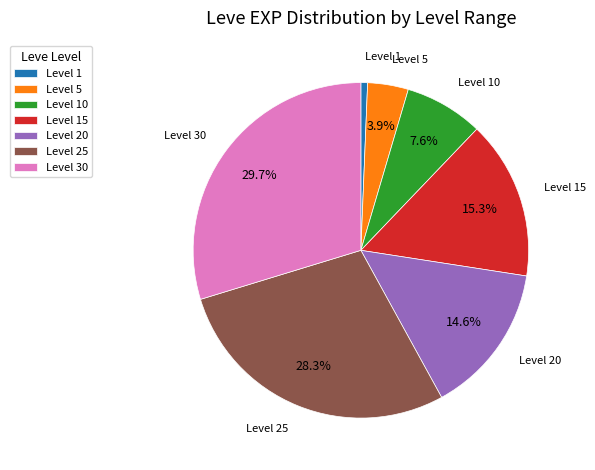

What portion of the pie excludes Level 25?

71.7%